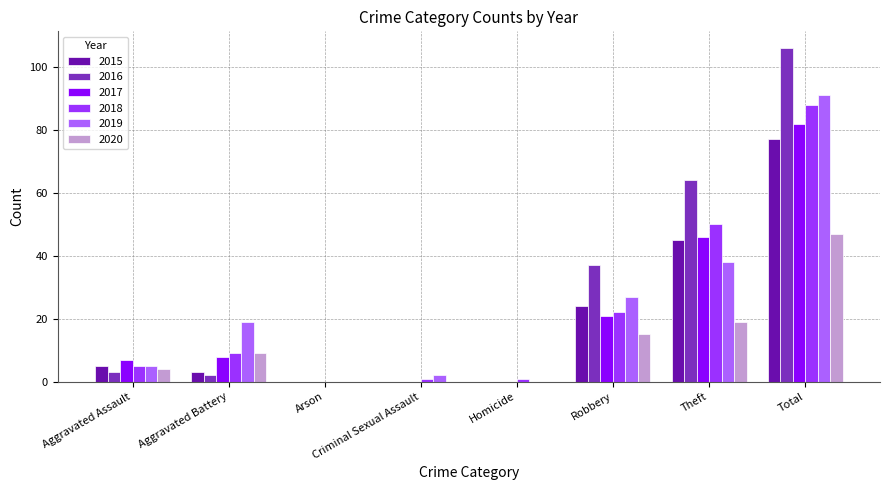

At which label does 2015 reach its peak?

Total